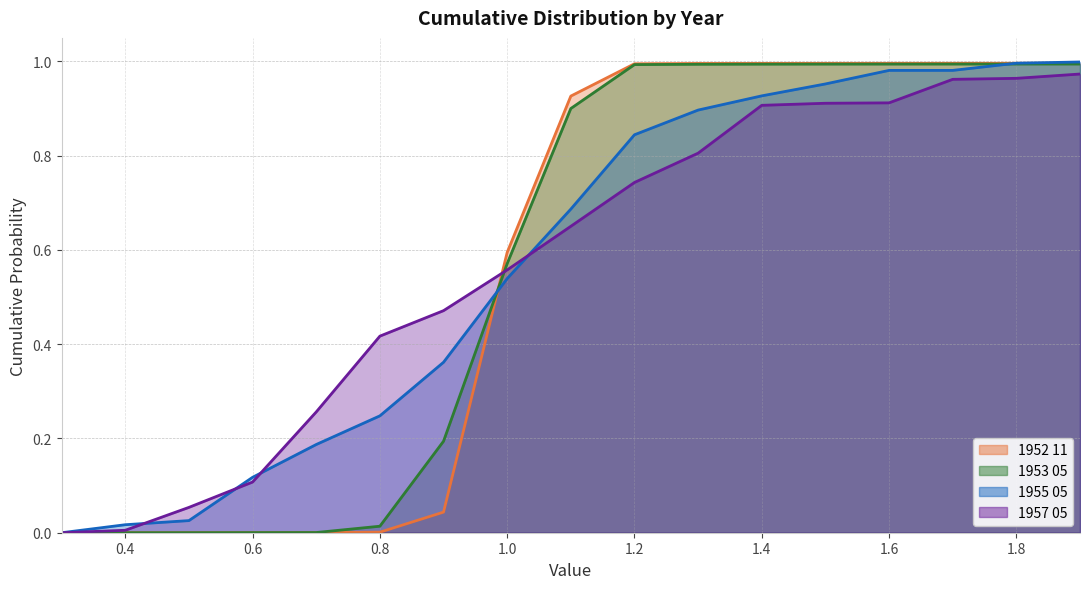

What is the label of the 1st point from the left?

0.3